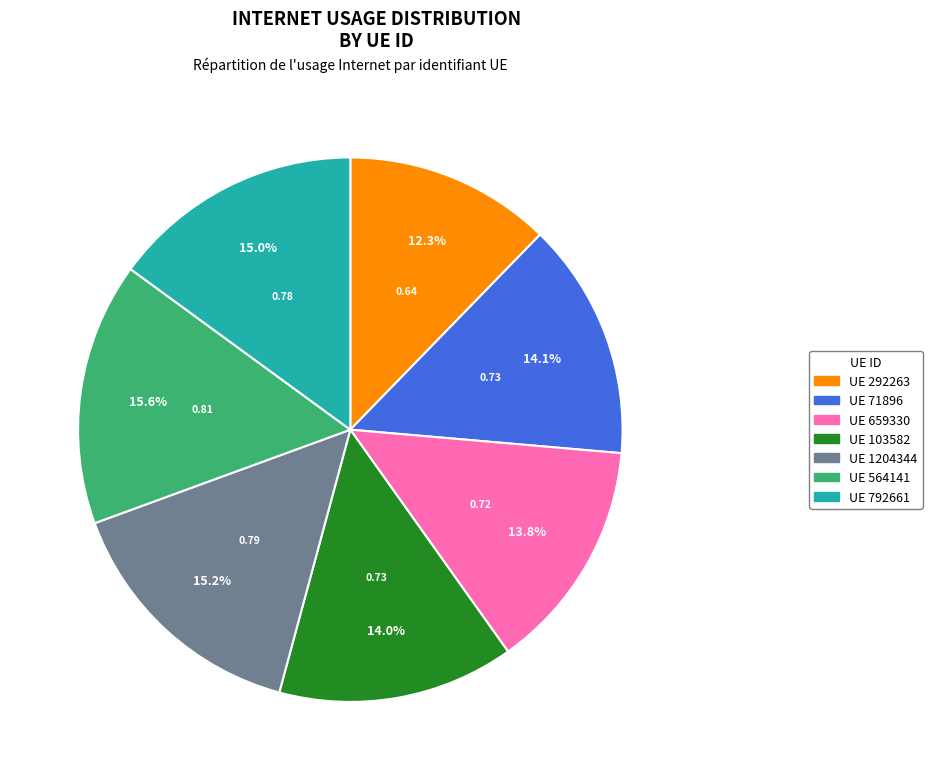

Does any single category account for the majority?

No